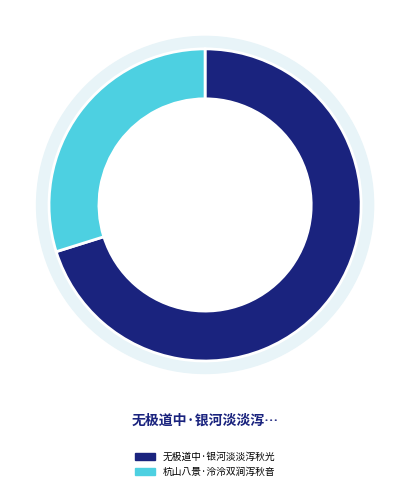

Which slice is the smallest?

杭山八景·泠泠双涧泻秋音